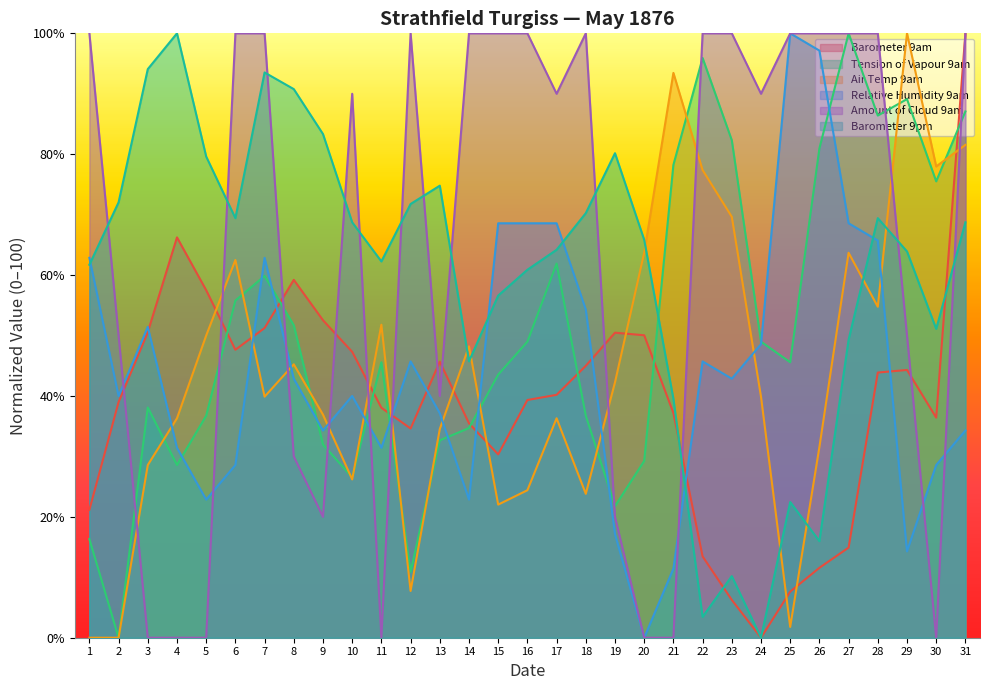

Is it true that Amount of Cloud 9am equals 148.5 at 10?

False